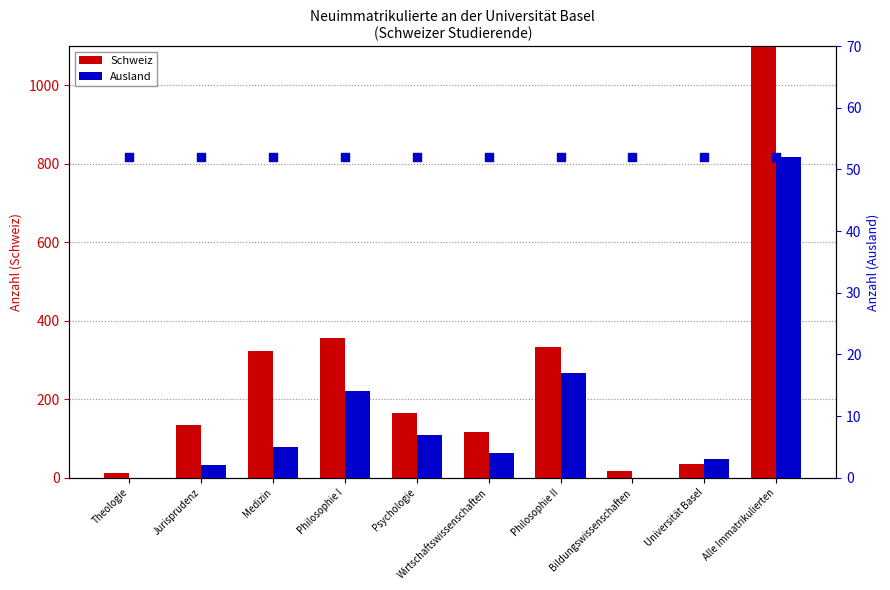

At which category is the sum across all series the highest?

Alle Immatrikulierten